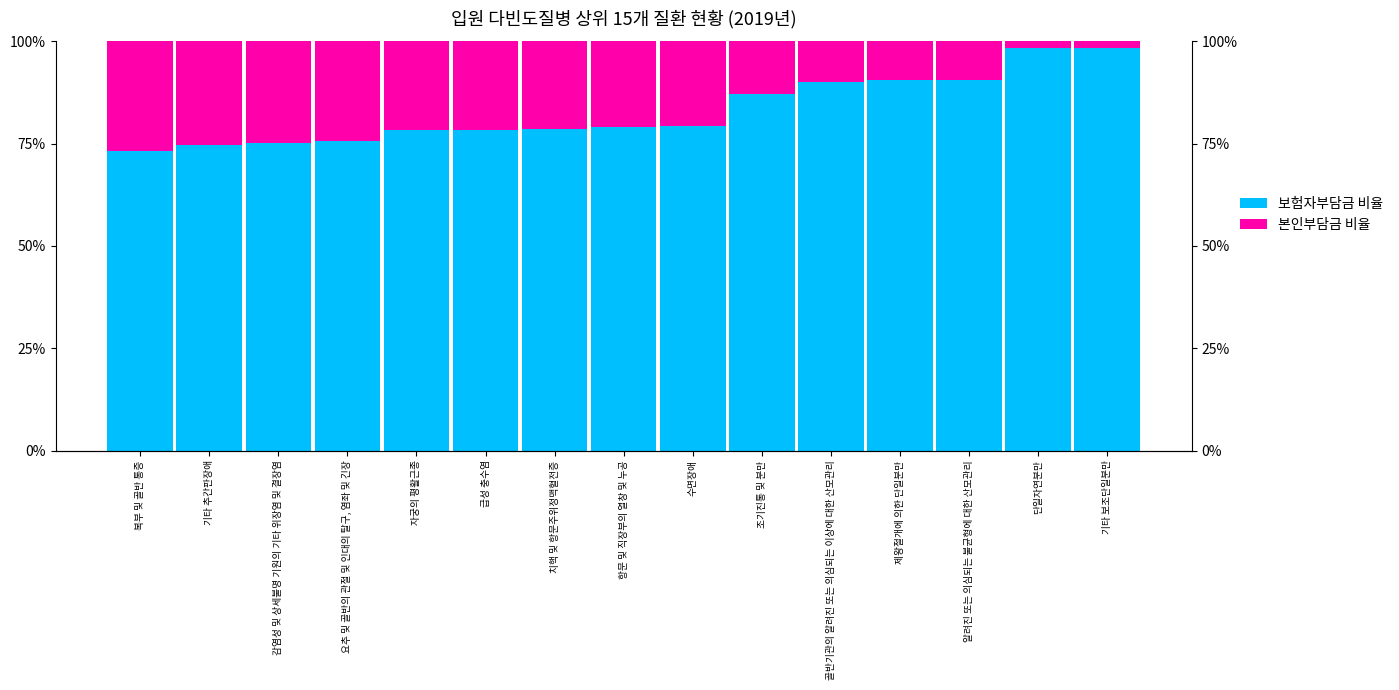

Read the 본인부담금 비율 value at 복부 및 골반 통증.

26.7